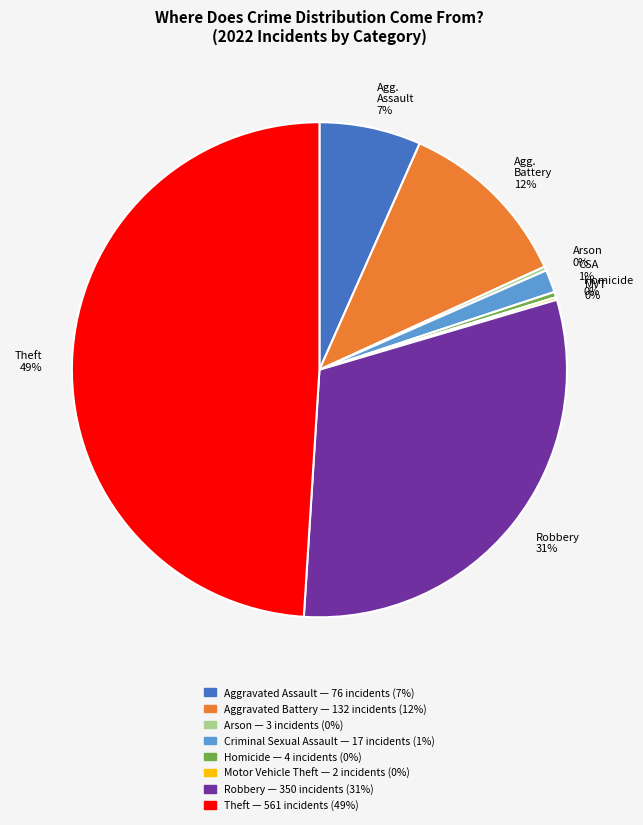

To the nearest percent, what is the average slice percentage?

12%